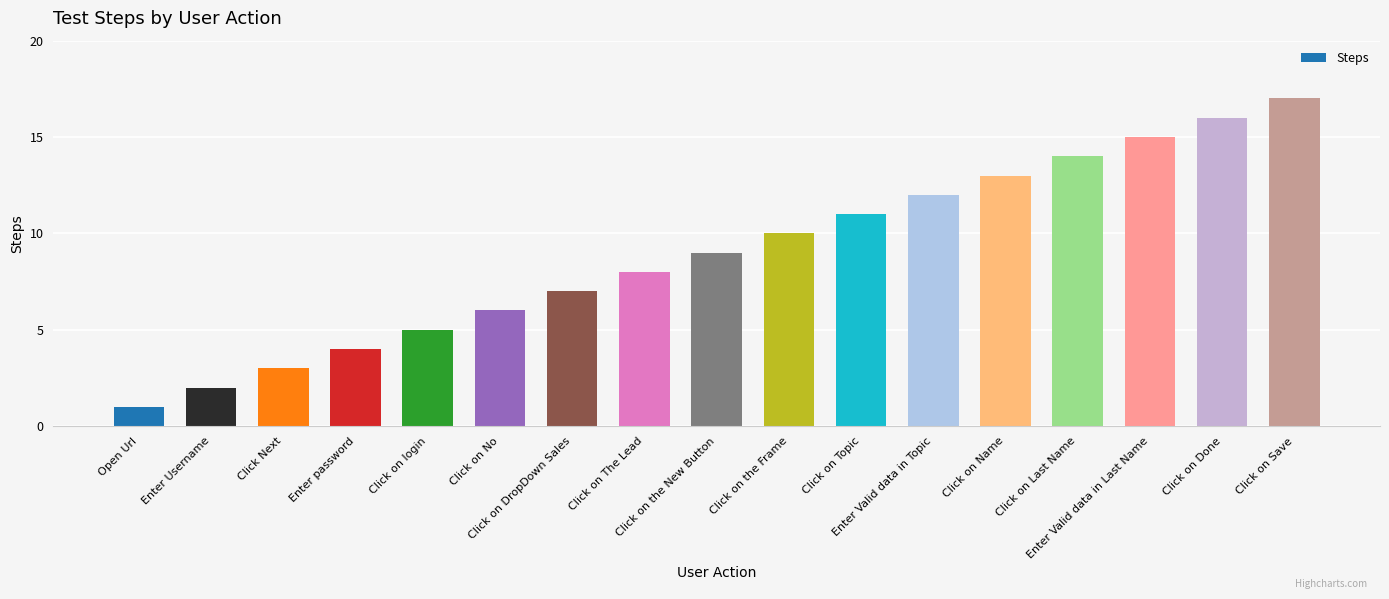

What is the difference between the values at Click on the New Button and Click on Topic?

2